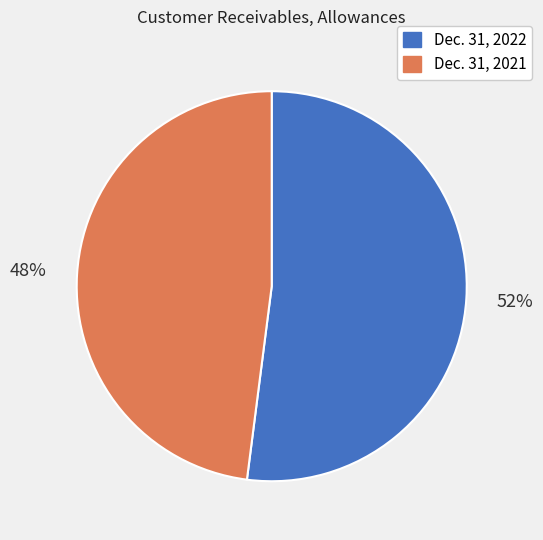

Which category has the biggest portion of the pie?

Dec. 31, 2022